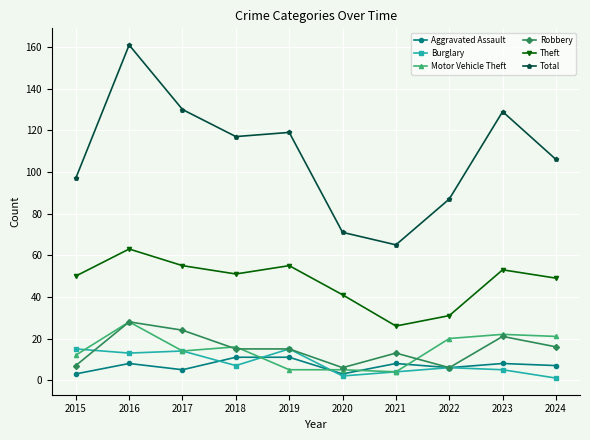

Which series has the largest range (max minus min)?

Total